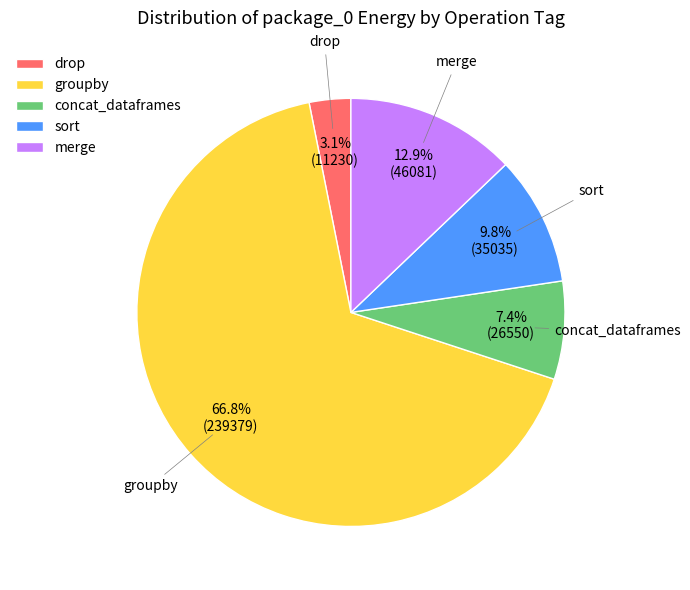

How much of the chart is everything except drop?

96.9%